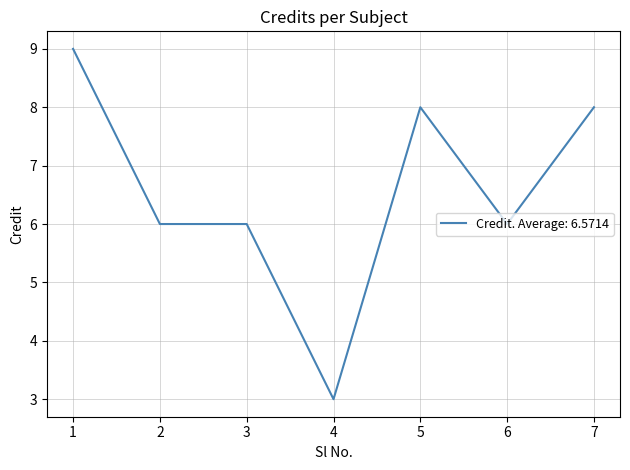

What is the maximum value shown in the chart?

9